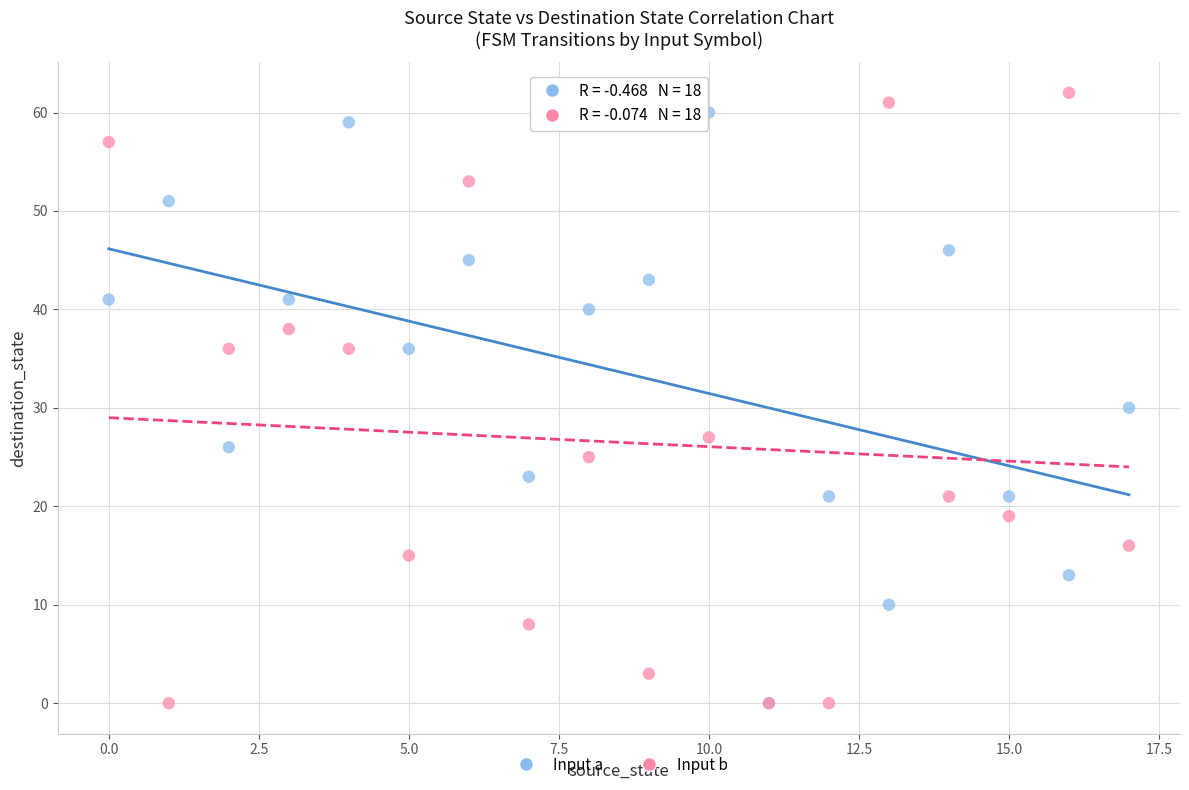

Across all series, what Y value is closest to 31?

30